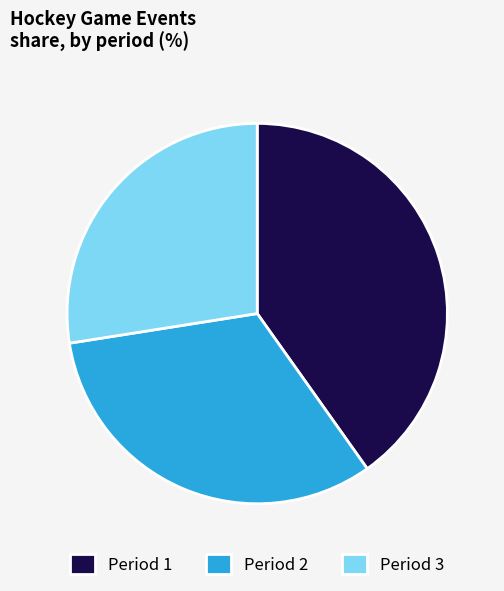

How many segments does this pie chart have?

3